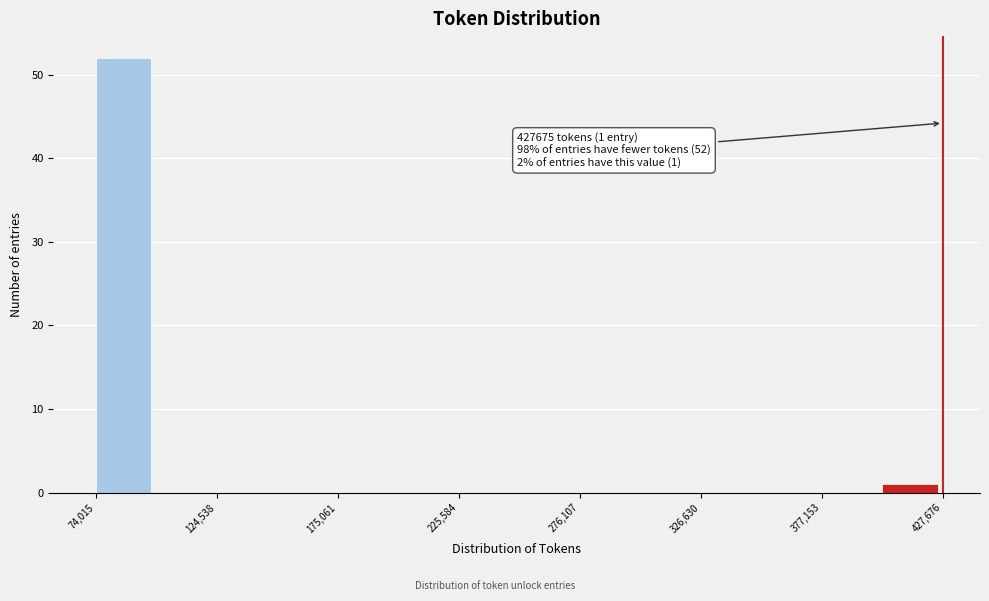

Read against the x-axis, roughly where is the centre of the tallest bar?

90000